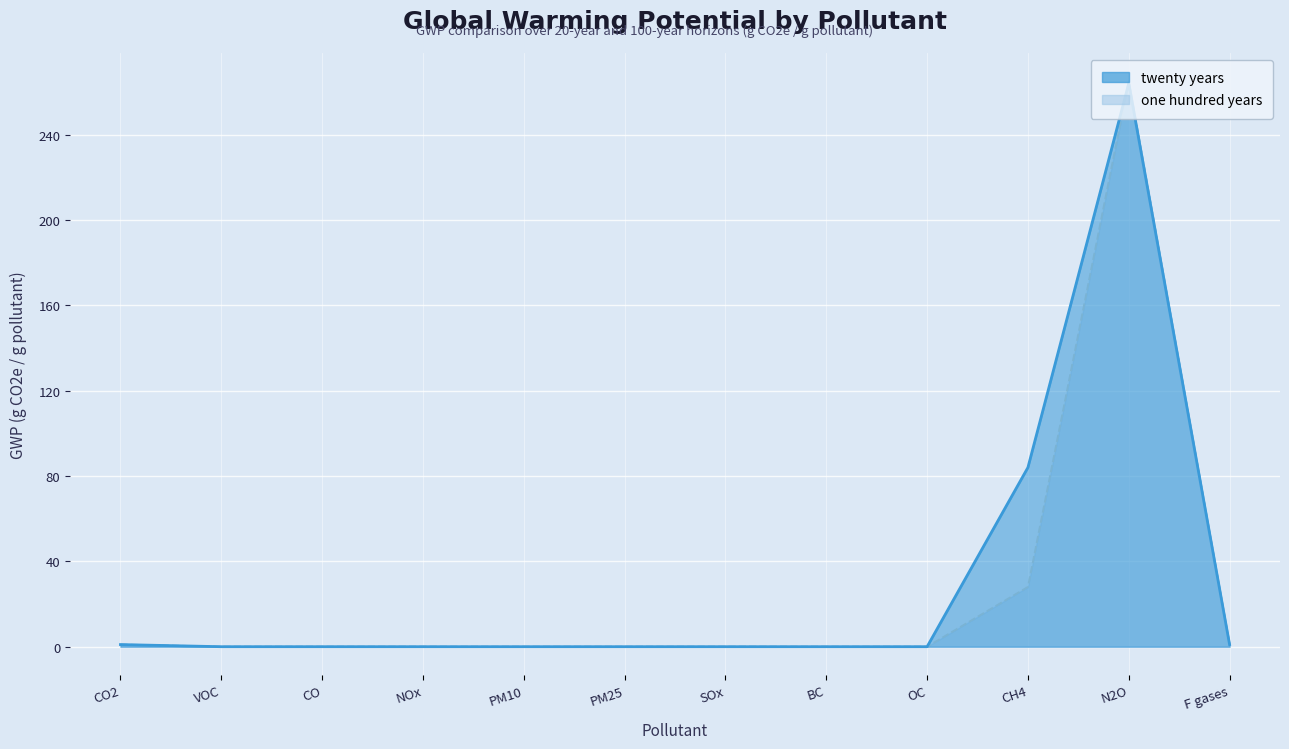

What is the label of the 8th point from the left?

BC